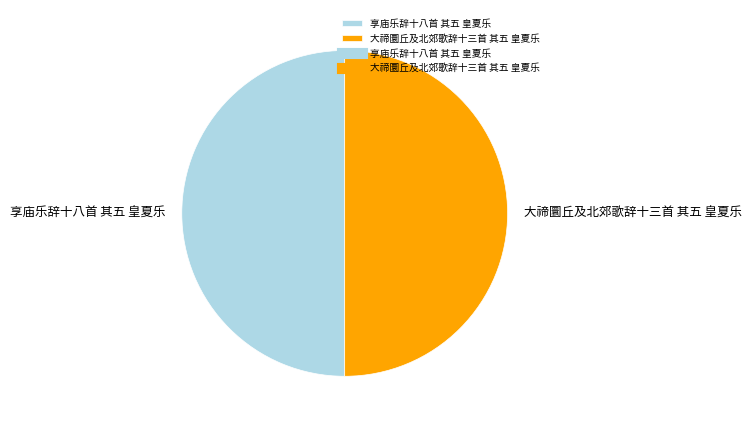

Is the sum of 大禘圜丘及北郊歌辞十三首 其五 皇夏乐 and 享庙乐辞十八首 其五 皇夏乐 greater than half?

Yes